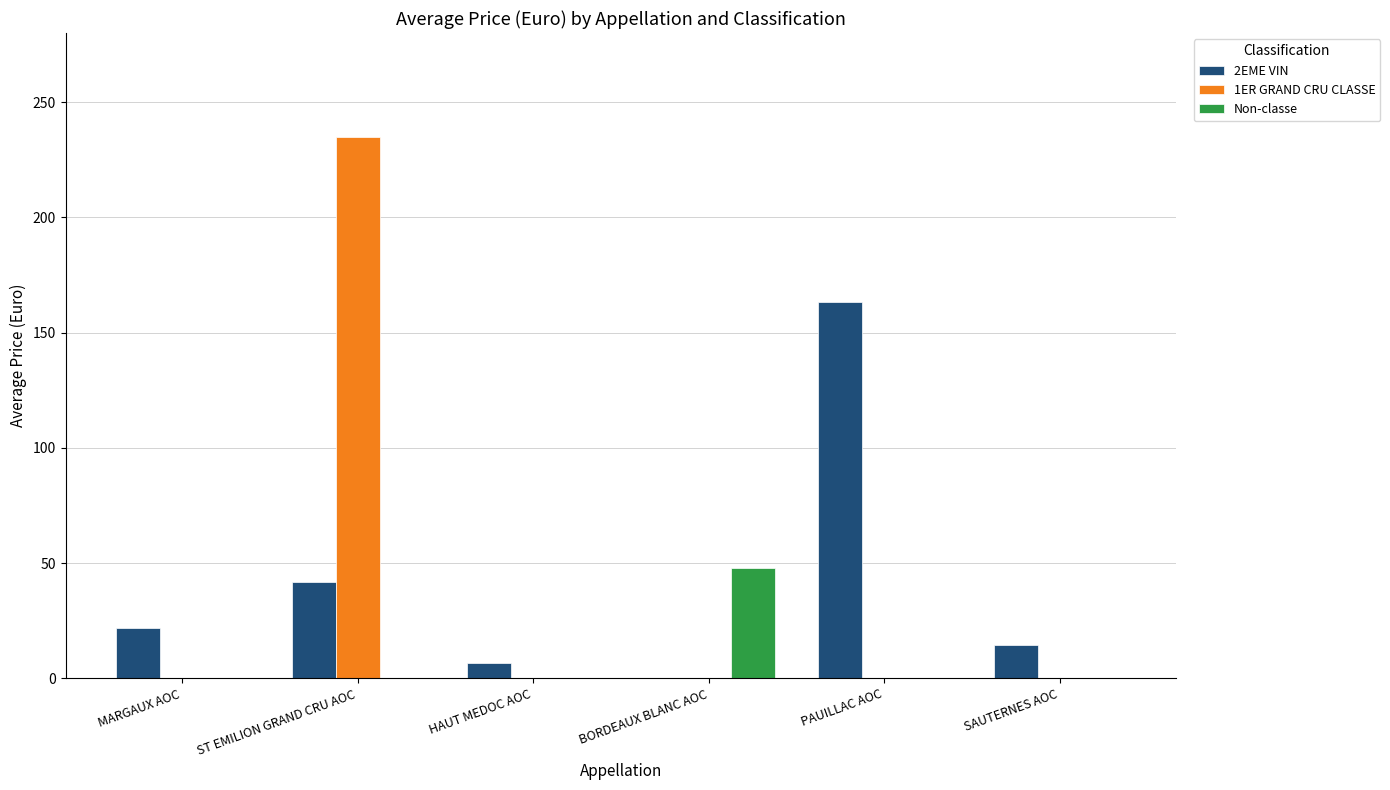

How many distinct data groups are displayed?

3